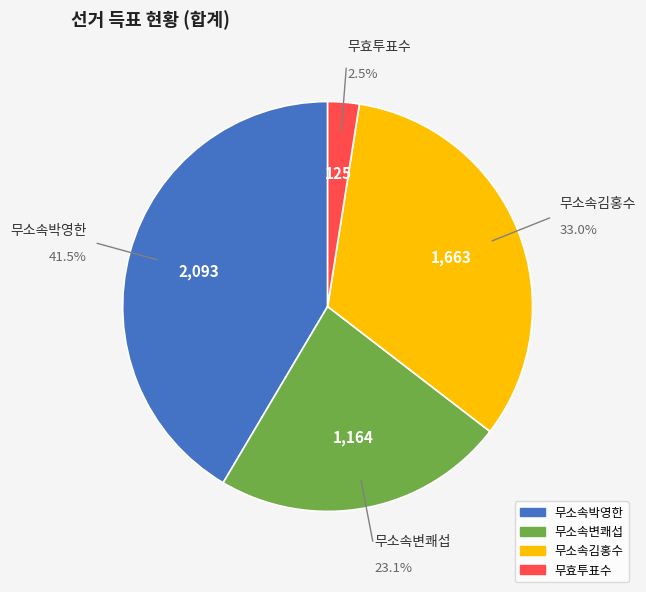

Approximately how many times larger is the value at 무효투표수 compared to 무소속김홍수?

0.1